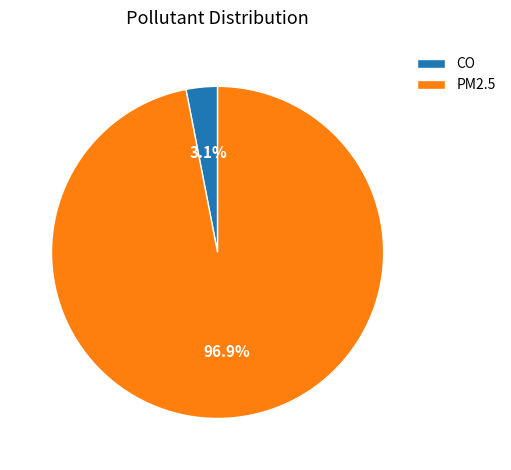

Is it true that CO is 11% of the pie?

False